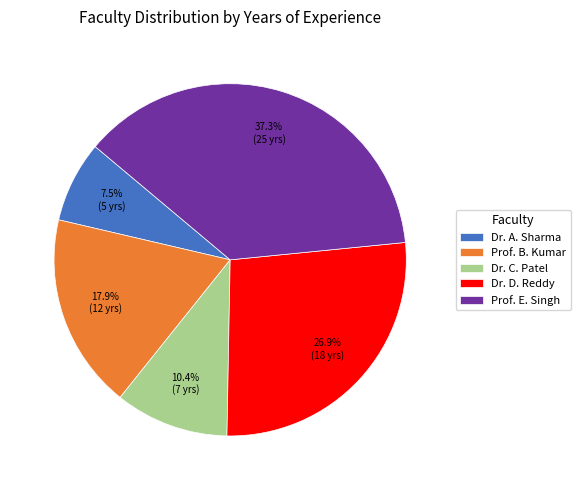

Is it true that Dr. C. Patel is 10% of the pie?

True